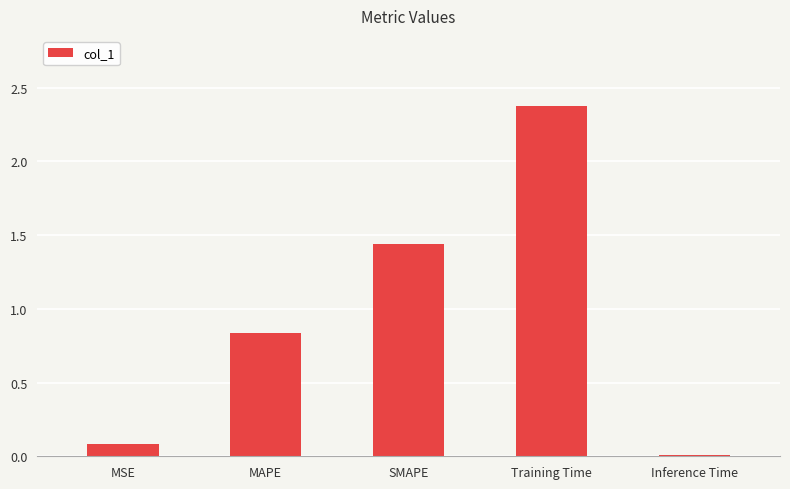

Between Training Time and MAPE, which is larger?

Training Time